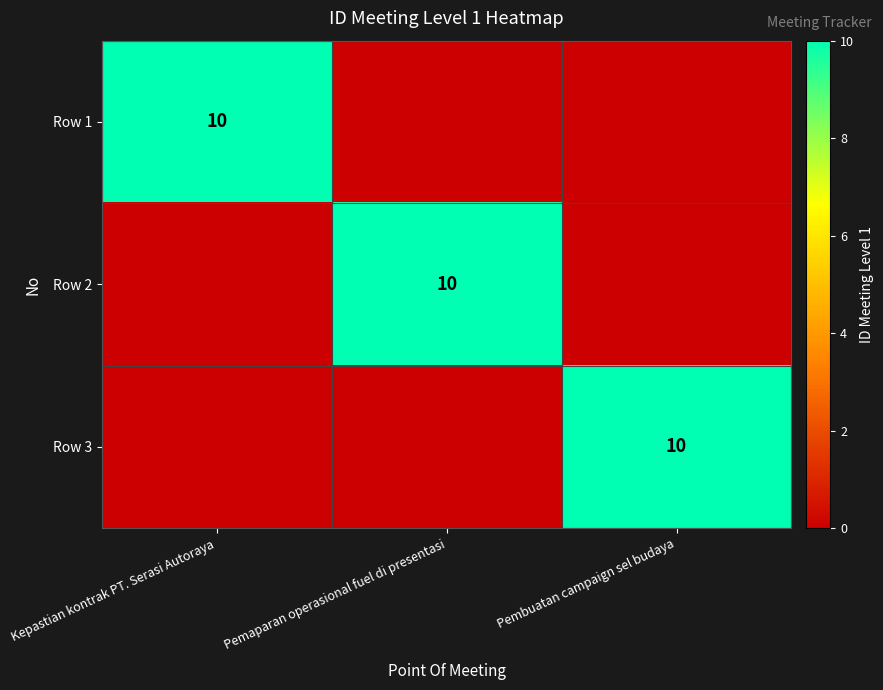

The value of Row 2 at Pemaparan operasional fuel di presentasi is 10. True or false?

True